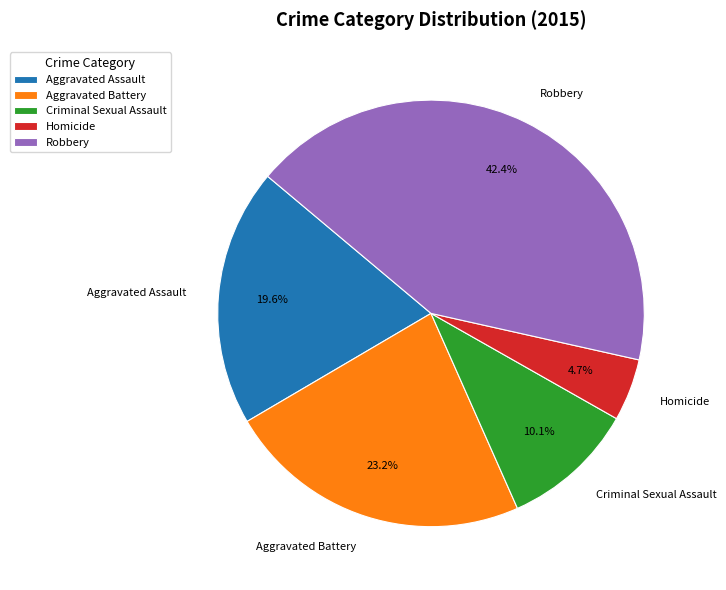

Between Aggravated Assault and Homicide, which is larger?

Aggravated Assault